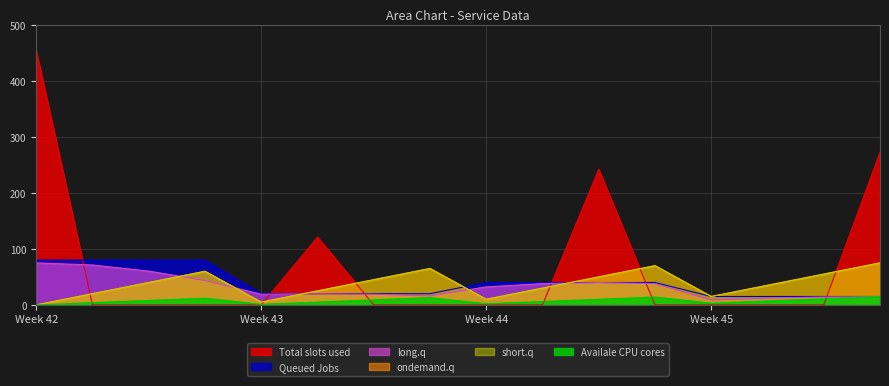

Reading left to right, list all the values displayed in this chart.

level_0: 0.0	20.0	40.0	60.0	5.0	25.0	45.0	65.0	10.0	30.0	50.0	70.0	15.0	35.0	55.0	75.0
index: 0.0	20.0	40.0	60.0	5.0	25.0	45.0	65.0	10.0	30.0	50.0	70.0	15.0	35.0	55.0	75.0
Unnamed: 0: 0.0	4.0	8.0	12.0	1.0	5.0	9.0	13.0	2.0	6.0	10.0	14.0	3.0	7.0	11.0	15.0
Sff: 75.0	71.2	60.3	43.6	19.0	20.0	19.0	16.1	32.2	38.0	40.0	38.0	8.7	12.1	14.2	15.0
R: 454.1	0.0	0.0	0.0	0.0	121.1	0.0	0.0	0.0	0.0	242.2	0.0	0.0	0.0	0.0	272.5
s_jk: 80.0	80.0	80.0	80.0	20.0	20.0	20.0	20.0	40.0	40.0	40.0	40.0	15.0	15.0	15.0	15.0